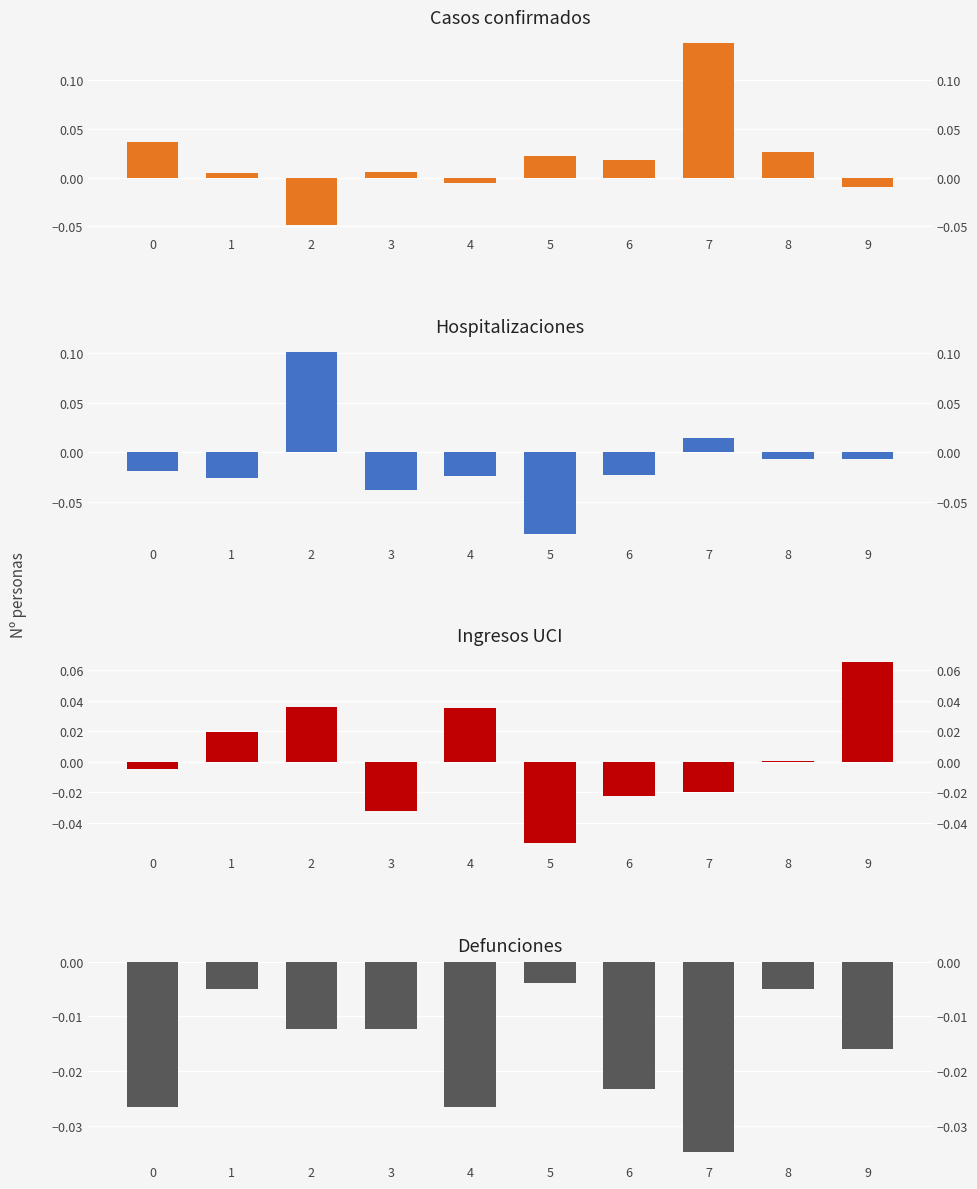

Reading left to right, extract all data points from this chart.

Series 1: 0.0	0.0	-0.0	0.0	-0.0	0.0	0.0	0.1	0.0	-0.0
Series 2: -0.0	-0.0	0.1	-0.0	-0.0	-0.1	-0.0	0.0	-0.0	-0.0
Series 3: -0.0	0.0	0.0	-0.0	0.0	-0.1	-0.0	-0.0	0.0	0.1
Series 4: -0.0	-0.0	-0.0	-0.0	-0.0	-0.0	-0.0	-0.0	-0.0	-0.0